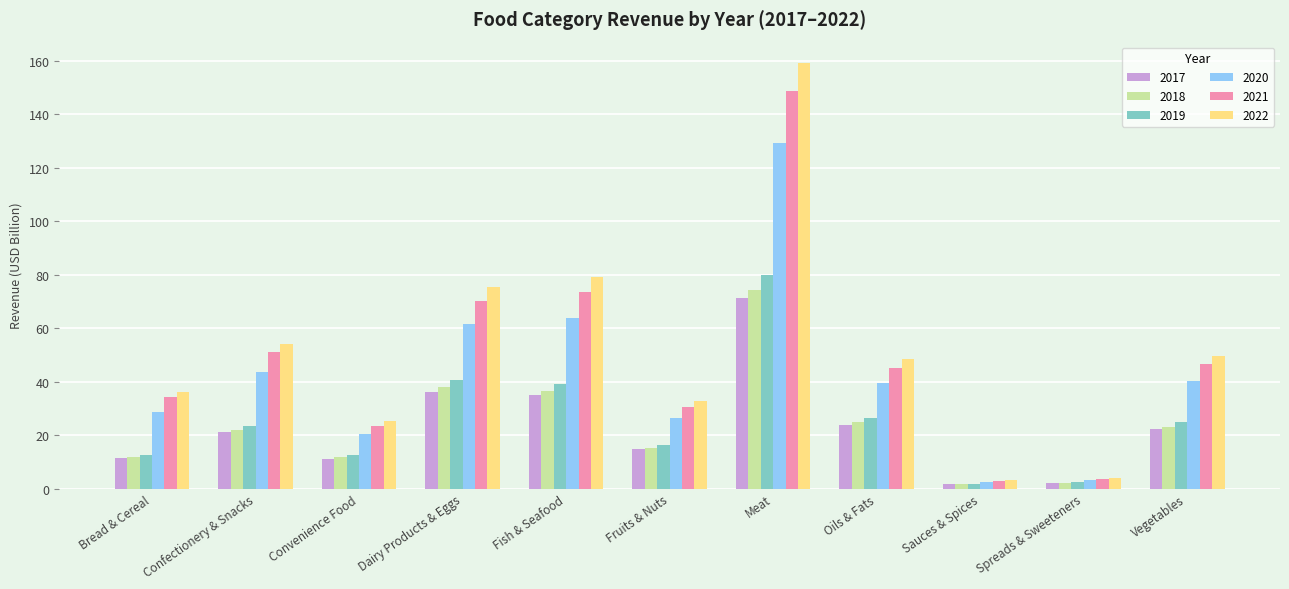

What is the average value of the 2017 series?

22.8